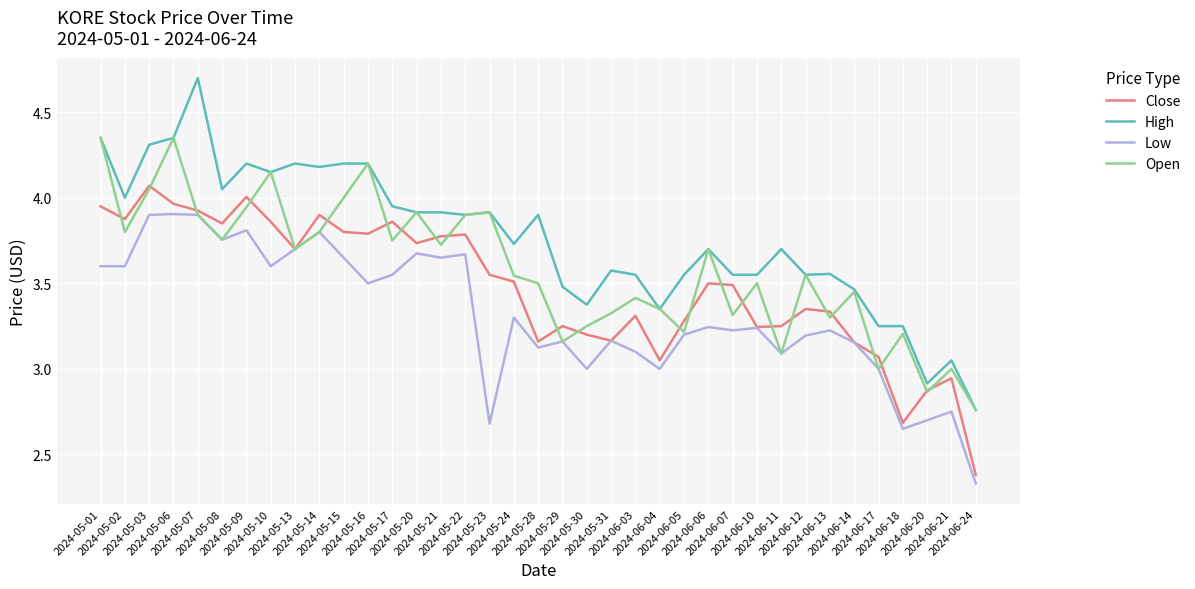

Which series has the largest range (max minus min)?

High